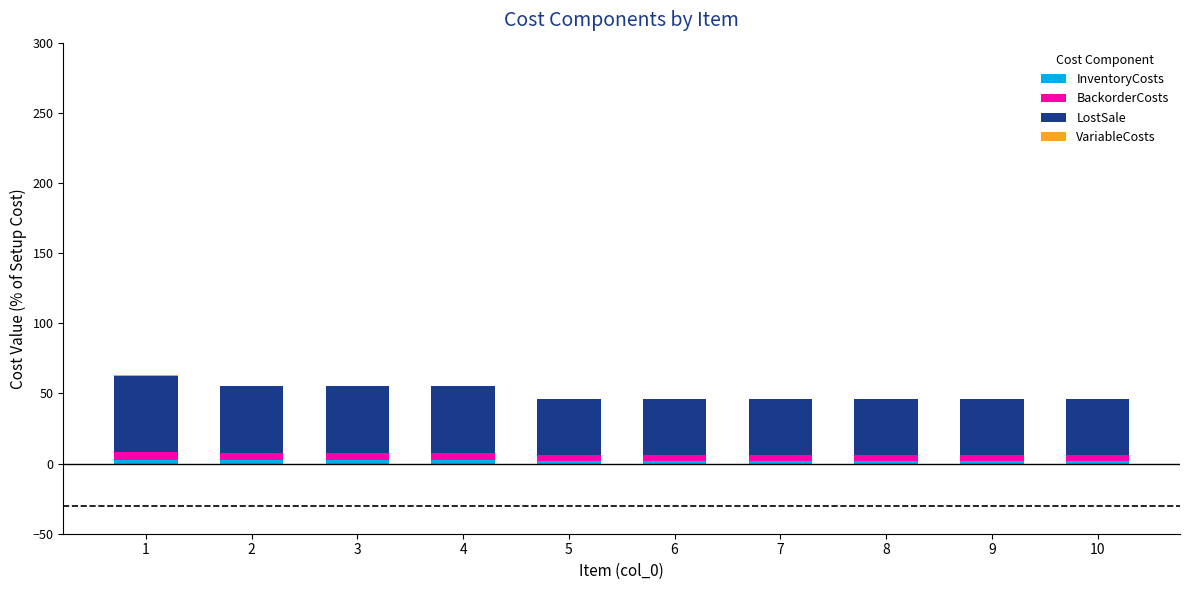

The InventoryCosts series shows 2.4 at 4. True or false?

True